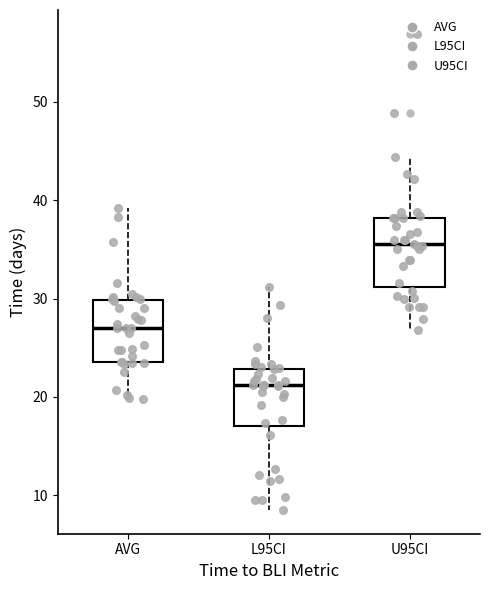

Reading left to right, read every box against the y-axis: the position of its median line, the range the box covers, and the ends of its whiskers. The values are not printed on the chart, so give them approximately, as read against the axis.

AVG: median 27, box 24 to 30, whiskers 20 to 39
L95CI: median 21, box 17 to 23, whiskers 9 to 31
U95CI: median 36, box 31 to 38, whiskers 27 to 44